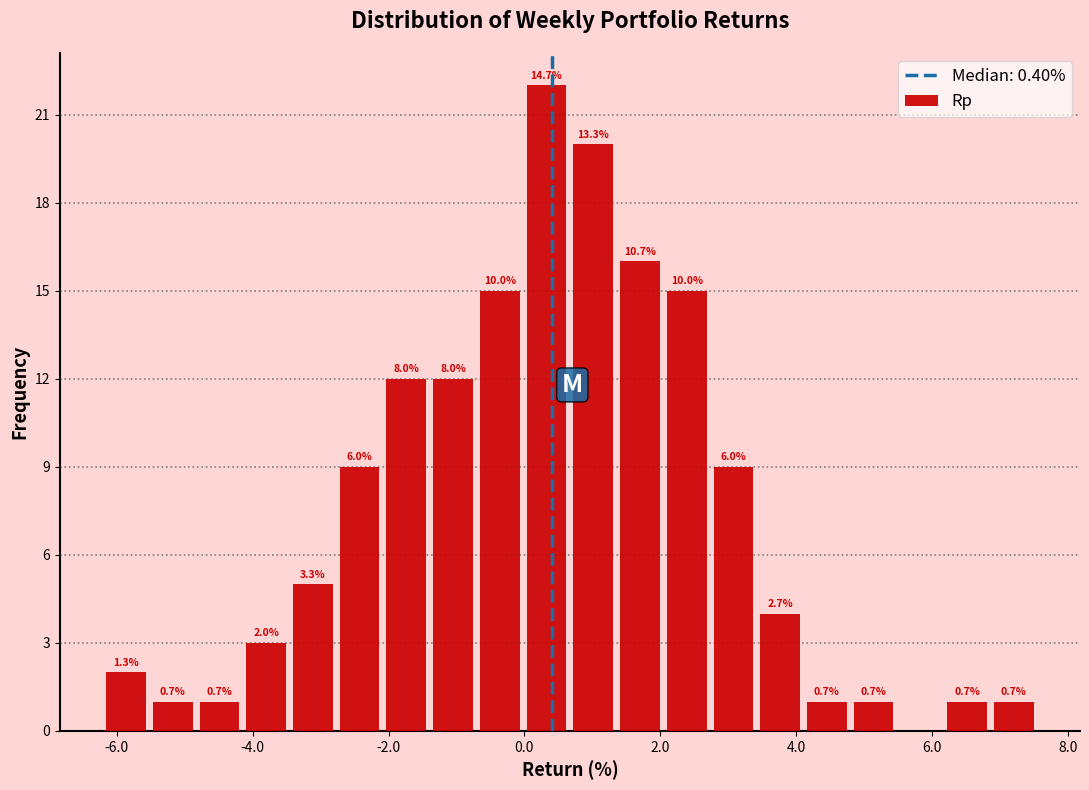

Around what value on the x-axis is the tallest bar? Give the approximate position of its centre, as read against the axis.

0.4